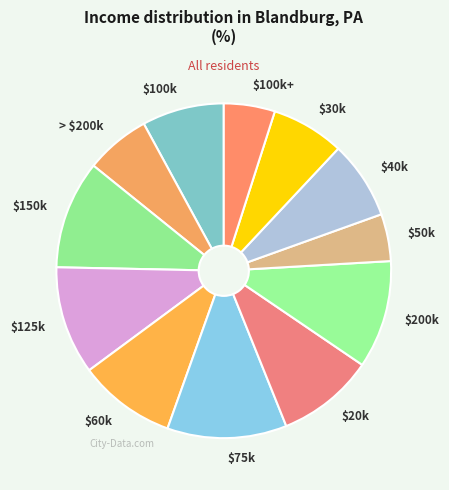

The > $200k slice represents 6% of the pie. True or false?

True